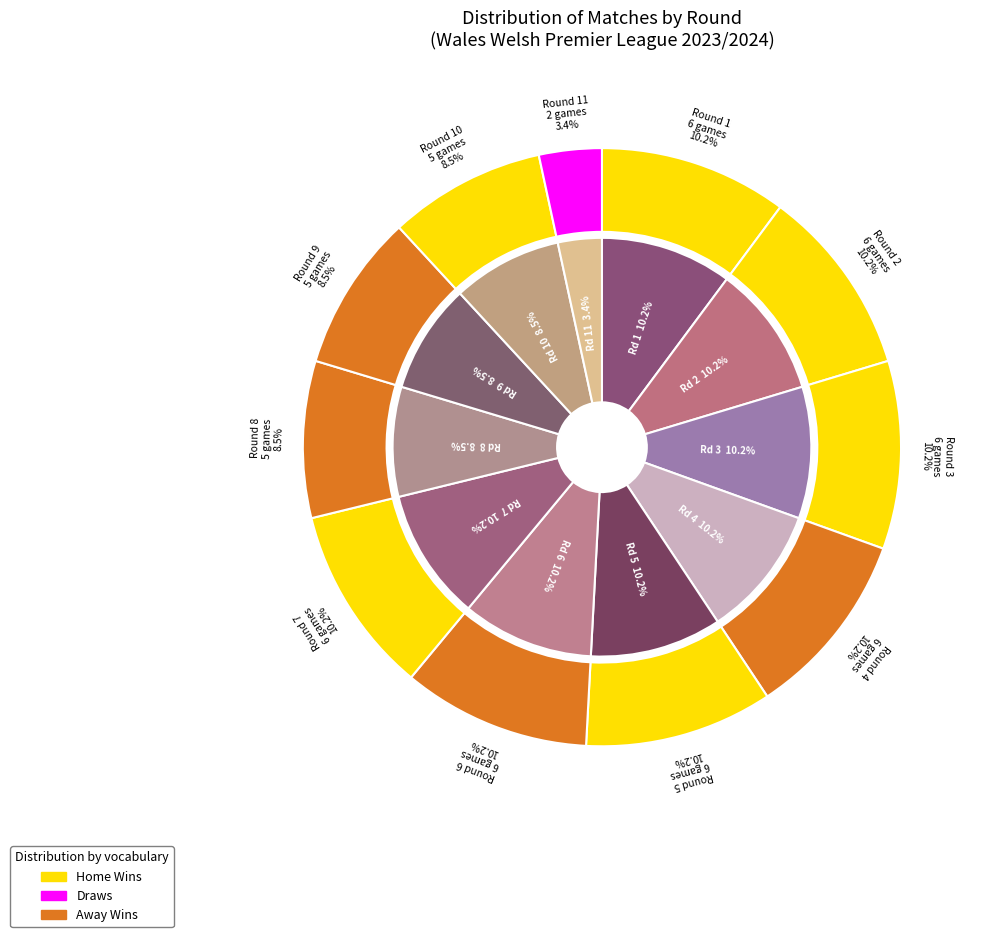

Which slice is the smallest?

11